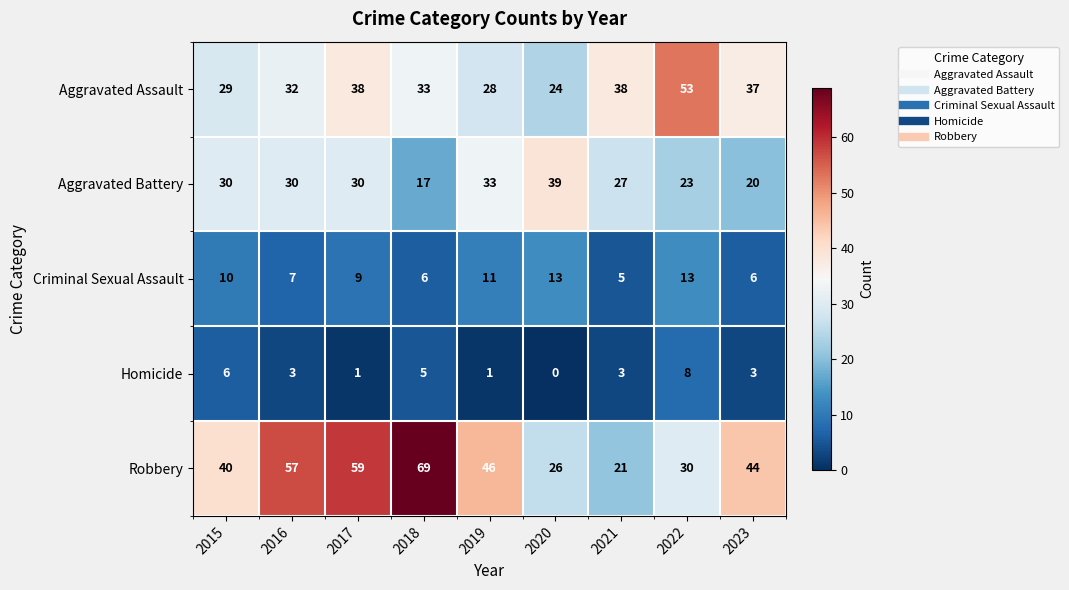

Which series changed the most between 2020 and 2021?

Aggravated Assault